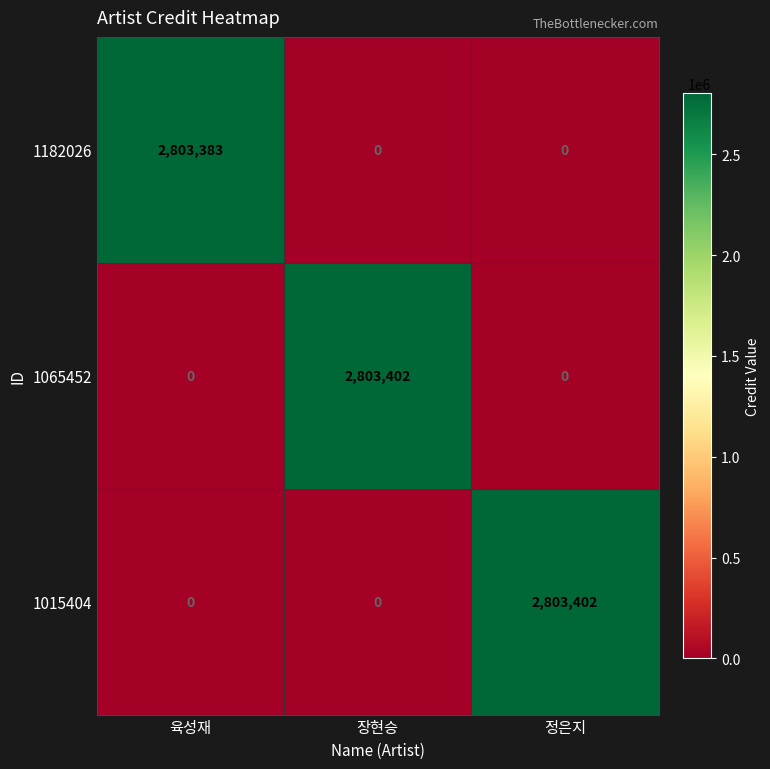

At how many categories does at least one series exceed 1530353?

3